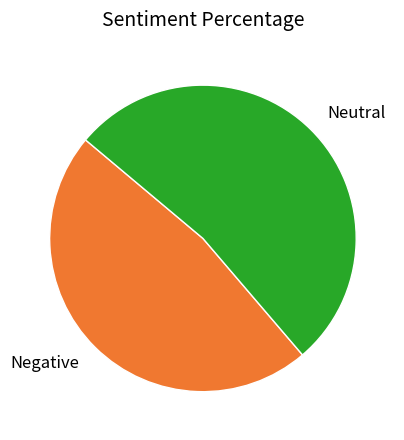

Is the sum of Negative and Neutral greater than half?

Yes